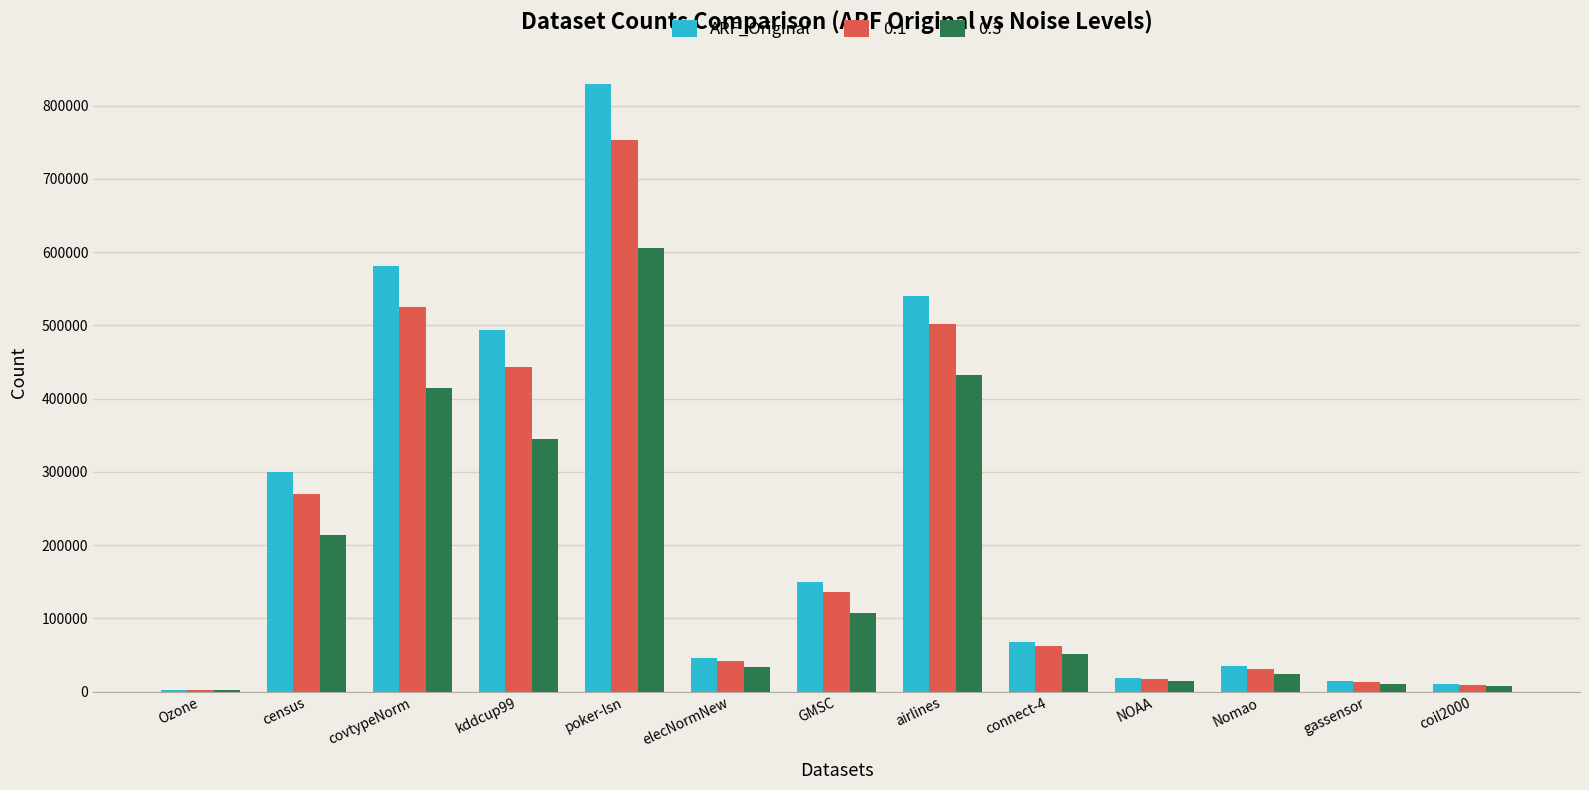

The 0.3 series shows 431620.2 at airlines. True or false?

True